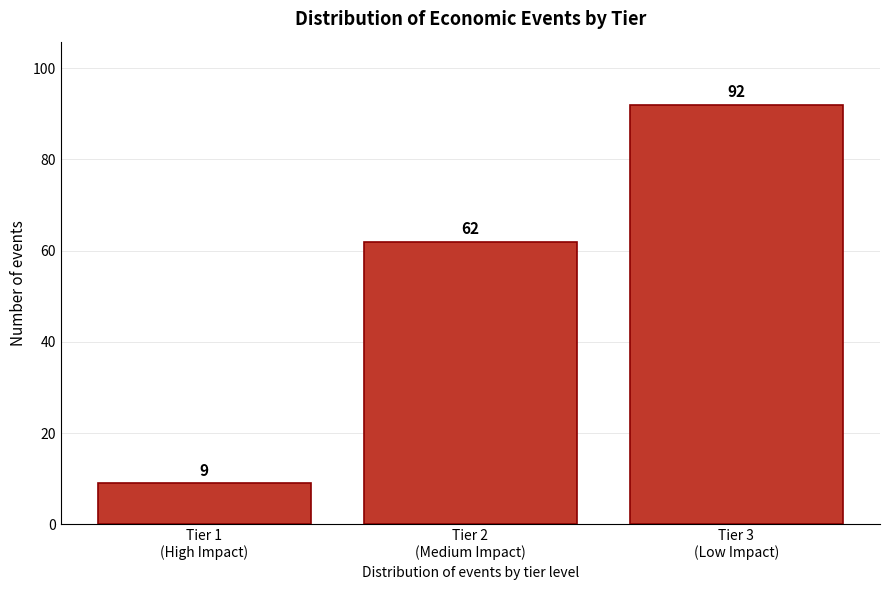

Reading left to right, transcribe all the data shown in this chart.

9	62	92